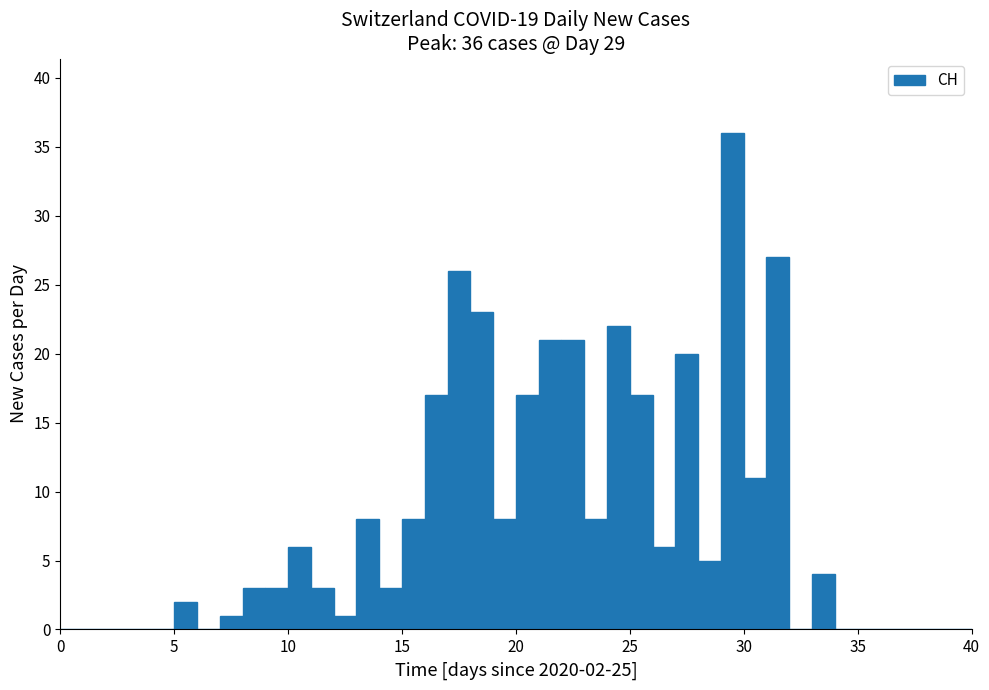

Read against the x-axis, roughly where is the centre of the tallest bar?

29.5